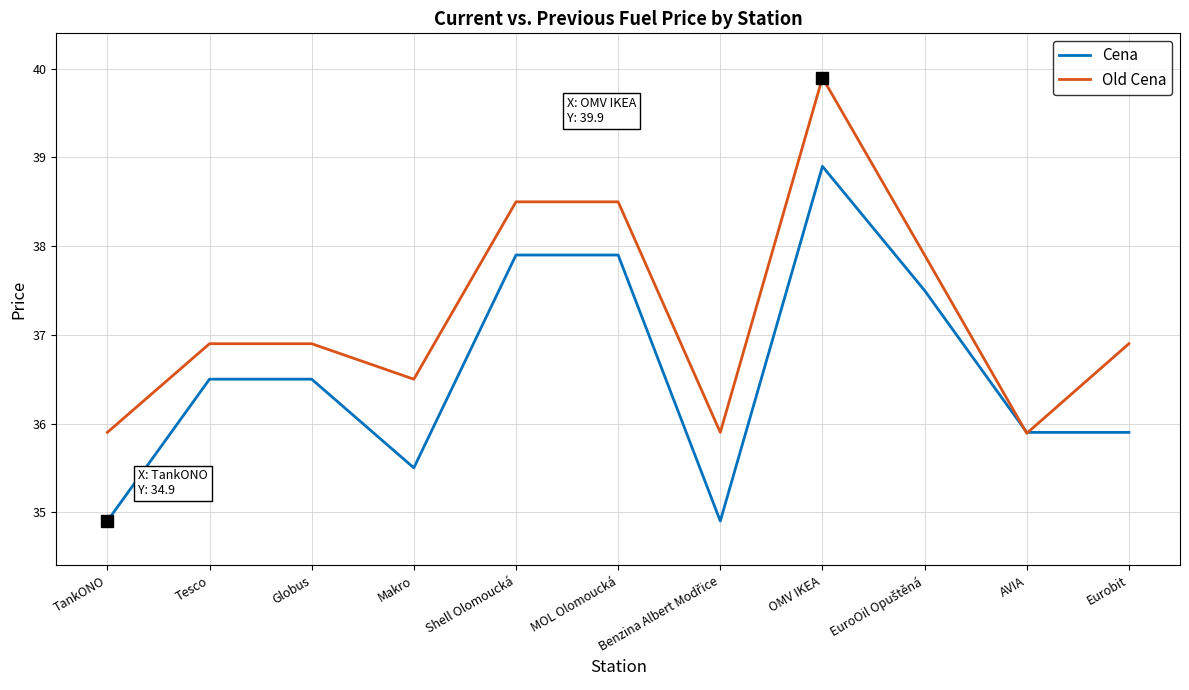

Which category has the highest value across all series?

OMV IKEA